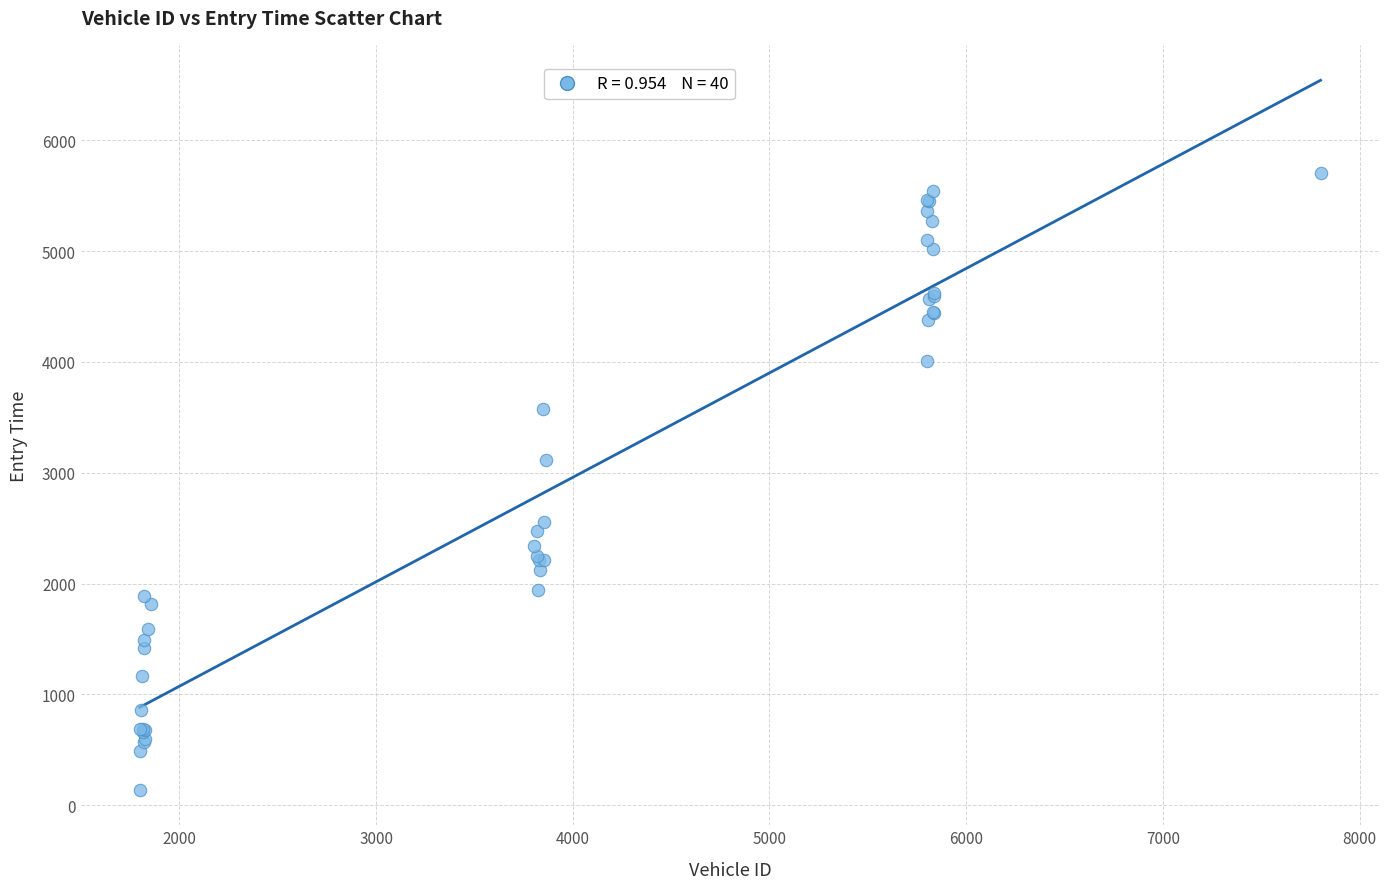

What Y value in the scatter plot is closest to 2923?

3114.0